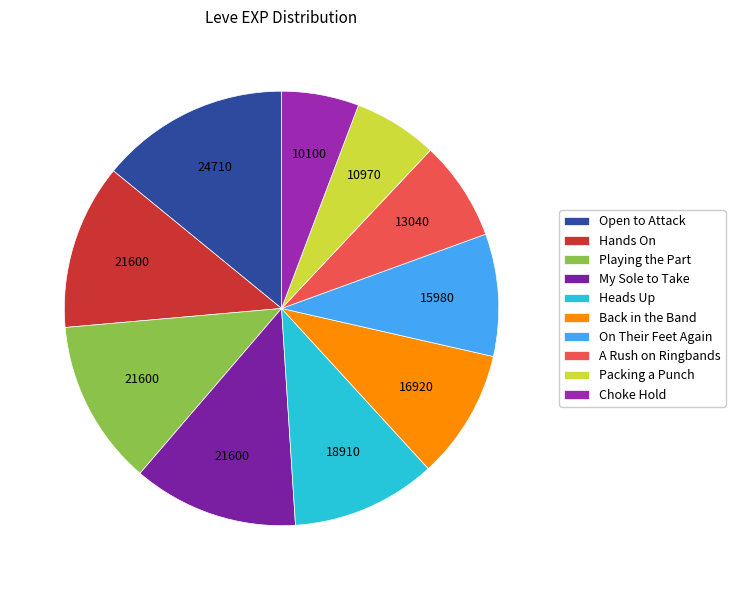

True or false: Back in the Band accounts for 16% of the total.

False